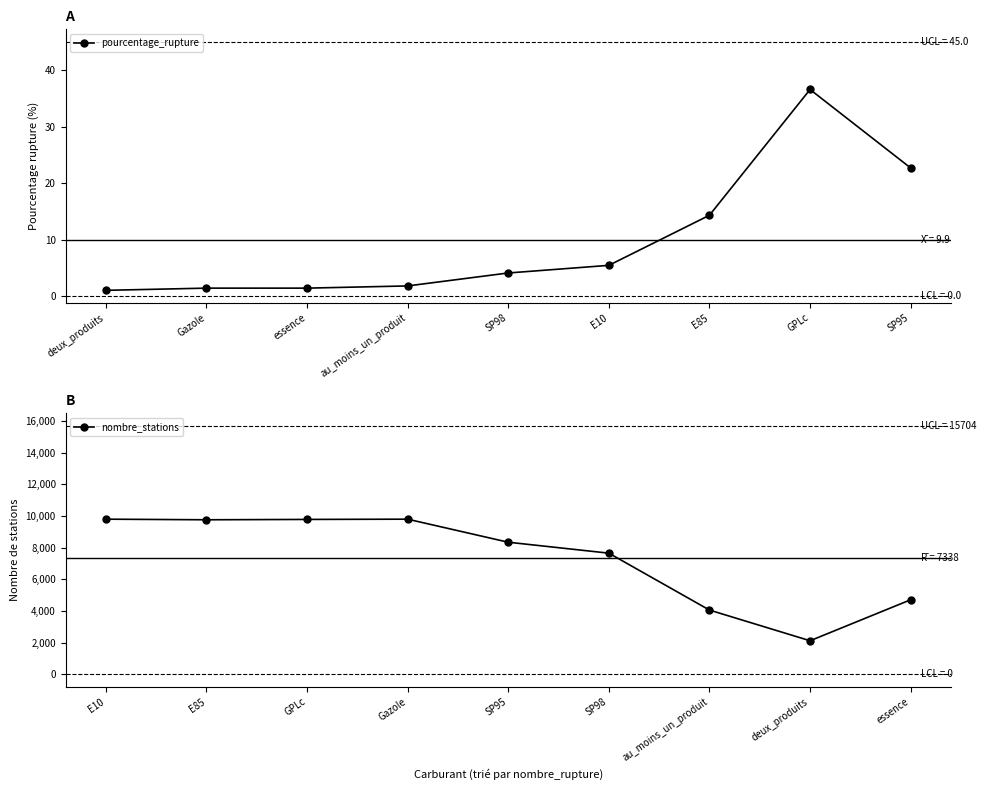

How many values in the pourcentage_rupture series are below 4?

4